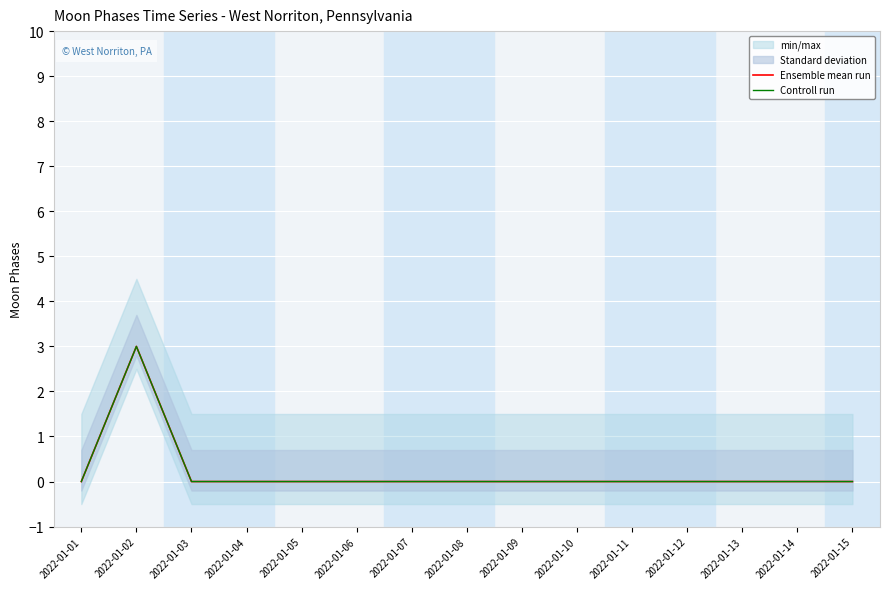

True or false: Controll run and Ensemble mean run cross at least once.

False